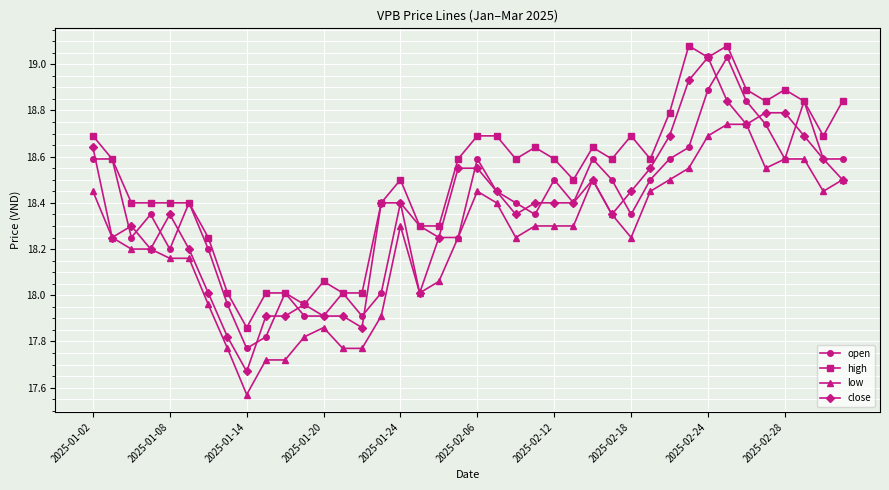

How many data points in close are less than 18?

8